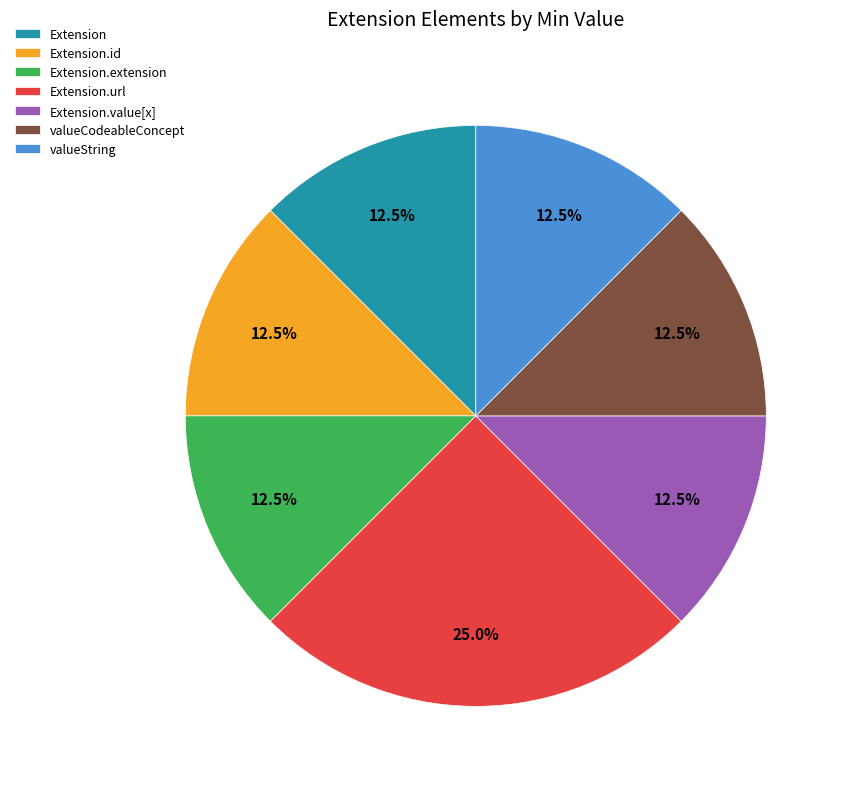

Count the number of slices in the pie.

7